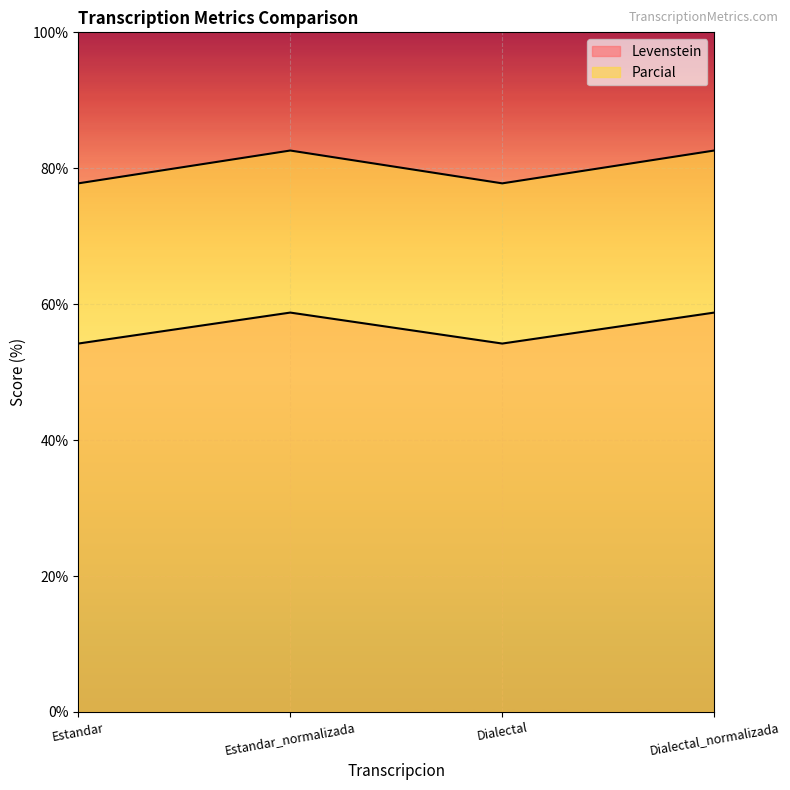

True or false: Levenstein has a value of 58.8 at Dialectal_normalizada.

True